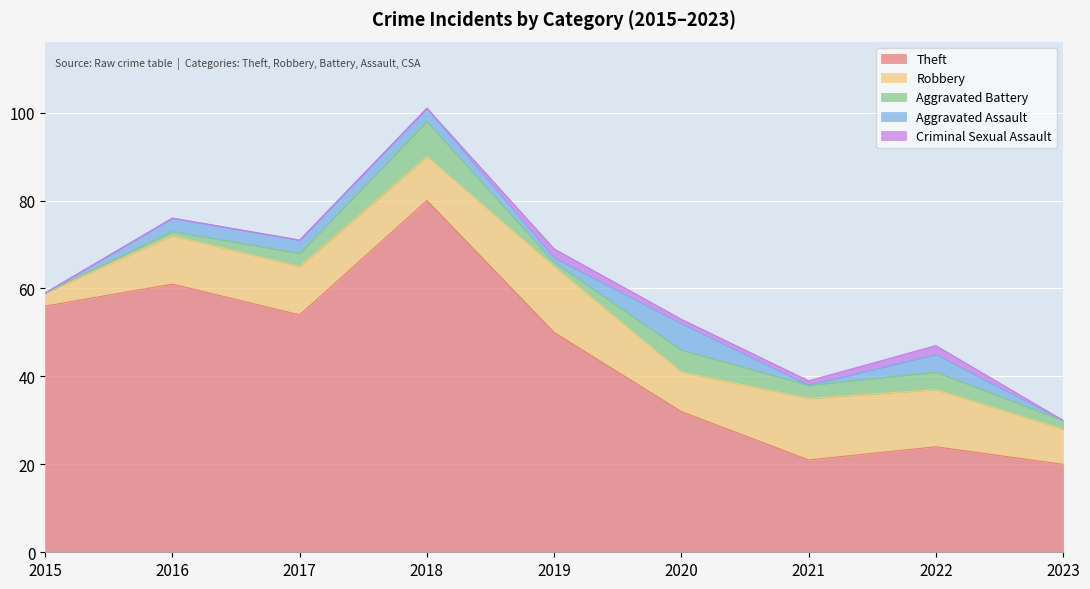

At which category is the sum across all series the highest?

2018